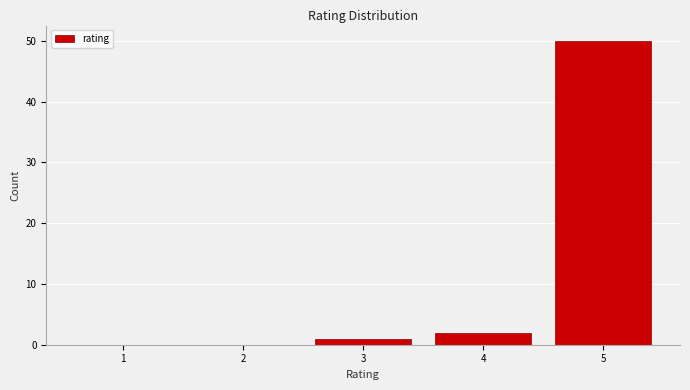

Reading left to right, transcribe all the data shown in this chart.

1=0	2=0	3=1	4=2	5=50